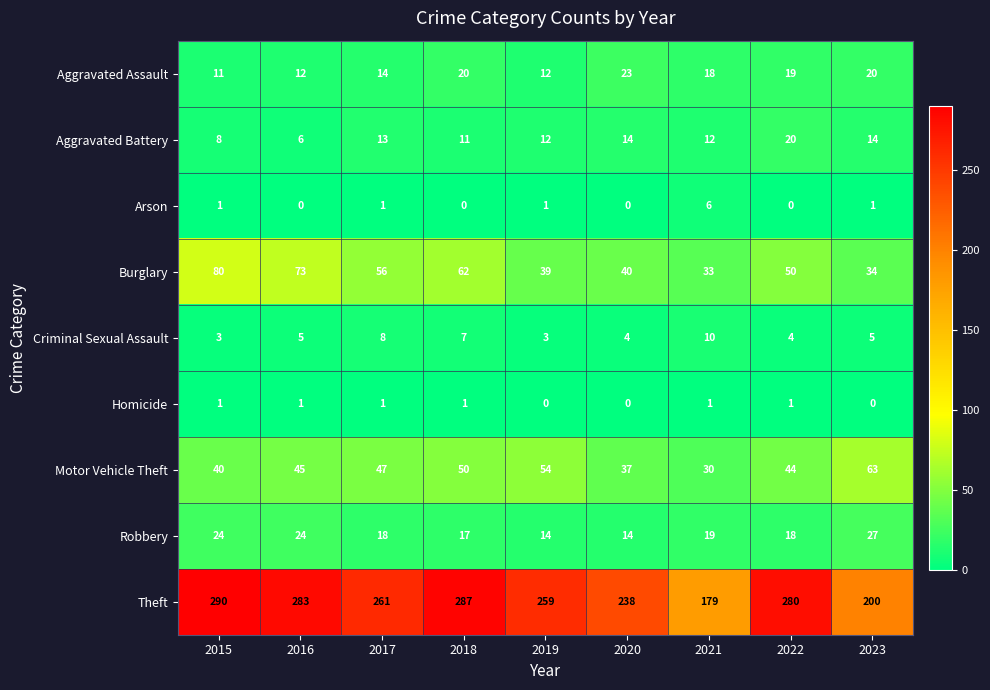

The Arson series shows 2 at 2017. True or false?

False